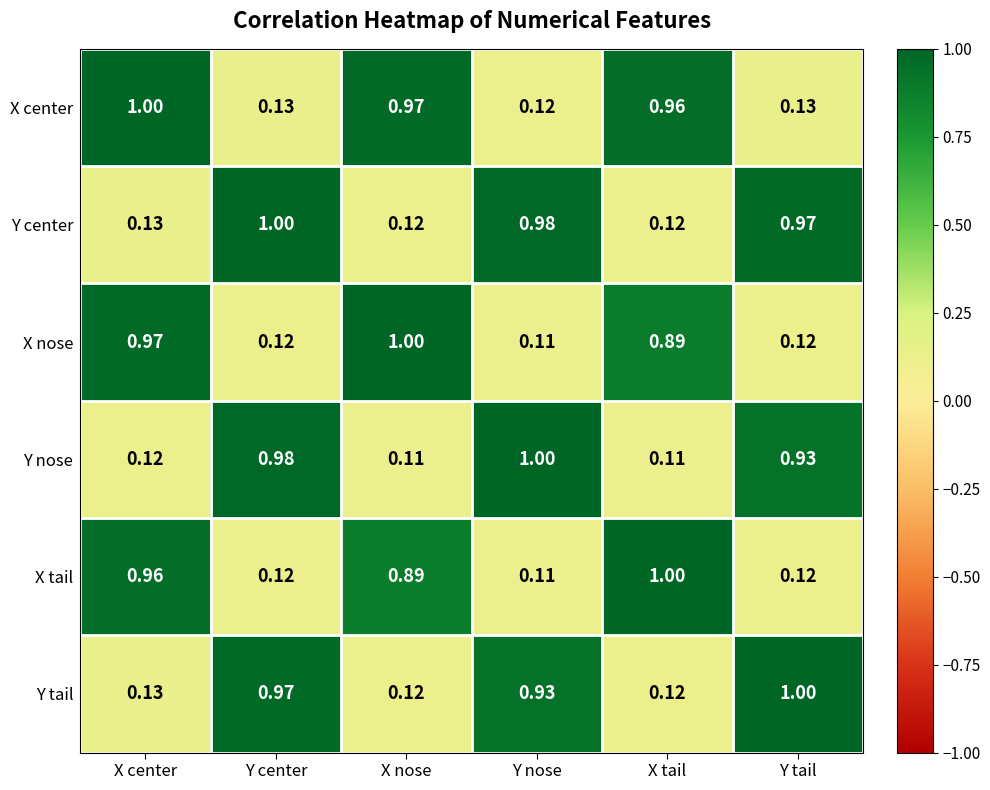

At which category is the sum across all series the highest?

Y center